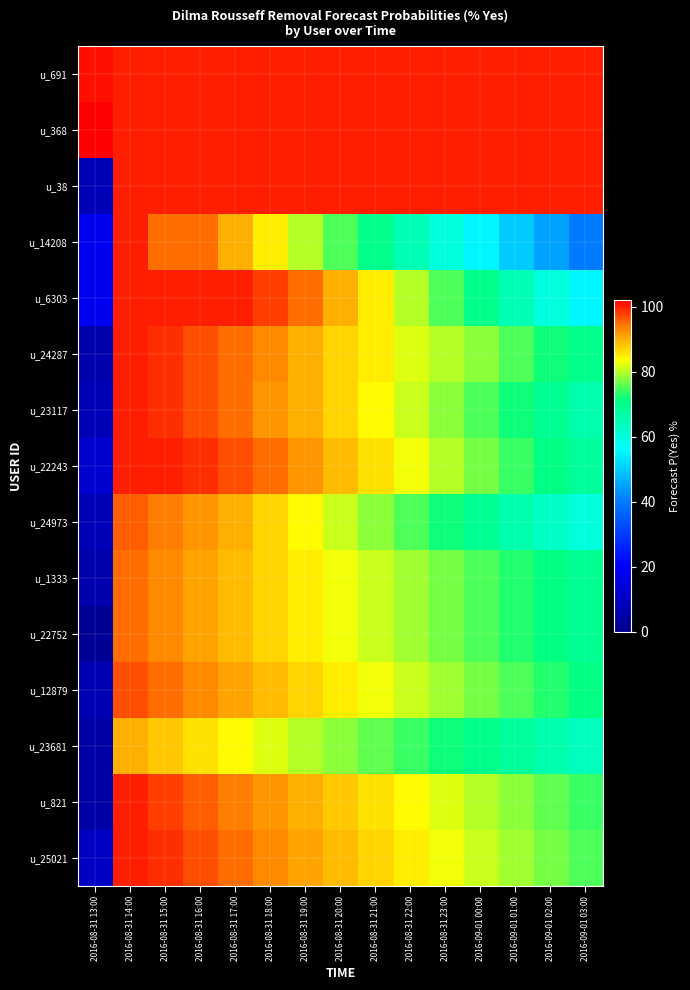

Reading right to left, list all the values displayed in this chart.

u_691: 2016-09-01 03:00=100	2016-09-01 02:00=100	2016-09-01 01:00=100	2016-09-01 00:00=100	2016-08-31 23:00=100	2016-08-31 22:00=100	2016-08-31 21:00=100	2016-08-31 20:00=100	2016-08-31 19:00=100	2016-08-31 18:00=100	2016-08-31 17:00=100	2016-08-31 16:00=100	2016-08-31 15:00=100	2016-08-31 14:00=100	2016-08-31 13:00=101
u_368: 2016-09-01 03:00=100	2016-09-01 02:00=100	2016-09-01 01:00=100	2016-09-01 00:00=100	2016-08-31 23:00=100	2016-08-31 22:00=100	2016-08-31 21:00=100	2016-08-31 20:00=100	2016-08-31 19:00=100	2016-08-31 18:00=100	2016-08-31 17:00=100	2016-08-31 16:00=100	2016-08-31 15:00=100	2016-08-31 14:00=100	2016-08-31 13:00=102
u_38: 2016-09-01 03:00=100	2016-09-01 02:00=100	2016-09-01 01:00=100	2016-09-01 00:00=100	2016-08-31 23:00=100	2016-08-31 22:00=100	2016-08-31 21:00=100	2016-08-31 20:00=100	2016-08-31 19:00=100	2016-08-31 18:00=100	2016-08-31 17:00=100	2016-08-31 16:00=100	2016-08-31 15:00=100	2016-08-31 14:00=100	2016-08-31 13:00=8
u_14208: 2016-09-01 03:00=40	2016-09-01 02:00=45	2016-09-01 01:00=50	2016-09-01 00:00=55	2016-08-31 23:00=60	2016-08-31 22:00=65	2016-08-31 21:00=70	2016-08-31 20:00=75	2016-08-31 19:00=80	2016-08-31 18:00=85	2016-08-31 17:00=90	2016-08-31 16:00=95	2016-08-31 15:00=95	2016-08-31 14:00=100	2016-08-31 13:00=18
u_6303: 2016-09-01 03:00=55	2016-09-01 02:00=60	2016-09-01 01:00=65	2016-09-01 00:00=70	2016-08-31 23:00=75	2016-08-31 22:00=80	2016-08-31 21:00=85	2016-08-31 20:00=90	2016-08-31 19:00=95	2016-08-31 18:00=98	2016-08-31 17:00=100	2016-08-31 16:00=100	2016-08-31 15:00=100	2016-08-31 14:00=100	2016-08-31 13:00=18
u_24287: 2016-09-01 03:00=70	2016-09-01 02:00=72	2016-09-01 01:00=75	2016-09-01 00:00=78	2016-08-31 23:00=80	2016-08-31 22:00=82	2016-08-31 21:00=85	2016-08-31 20:00=87	2016-08-31 19:00=90	2016-08-31 18:00=93	2016-08-31 17:00=95	2016-08-31 16:00=97	2016-08-31 15:00=99	2016-08-31 14:00=100	2016-08-31 13:00=6
u_23117: 2016-09-01 03:00=66	2016-09-01 02:00=69	2016-09-01 01:00=72	2016-09-01 00:00=75	2016-08-31 23:00=78	2016-08-31 22:00=81	2016-08-31 21:00=84	2016-08-31 20:00=87	2016-08-31 19:00=90	2016-08-31 18:00=92	2016-08-31 17:00=95	2016-08-31 16:00=97	2016-08-31 15:00=99	2016-08-31 14:00=100	2016-08-31 13:00=8
u_22243: 2016-09-01 03:00=68	2016-09-01 02:00=71	2016-09-01 01:00=74	2016-09-01 00:00=77	2016-08-31 23:00=80	2016-08-31 22:00=83	2016-08-31 21:00=86	2016-08-31 20:00=89	2016-08-31 19:00=92	2016-08-31 18:00=95	2016-08-31 17:00=97	2016-08-31 16:00=99	2016-08-31 15:00=100	2016-08-31 14:00=100	2016-08-31 13:00=12
u_24973: 2016-09-01 03:00=60	2016-09-01 02:00=63	2016-09-01 01:00=66	2016-09-01 00:00=69	2016-08-31 23:00=72	2016-08-31 22:00=75	2016-08-31 21:00=78	2016-08-31 20:00=81	2016-08-31 19:00=84	2016-08-31 18:00=87	2016-08-31 17:00=90	2016-08-31 16:00=92	2016-08-31 15:00=94	2016-08-31 14:00=96	2016-08-31 13:00=8
u_1333: 2016-09-01 03:00=69	2016-09-01 02:00=71	2016-09-01 01:00=73	2016-09-01 00:00=75	2016-08-31 23:00=77	2016-08-31 22:00=79	2016-08-31 21:00=81	2016-08-31 20:00=83	2016-08-31 19:00=85	2016-08-31 18:00=87	2016-08-31 17:00=89	2016-08-31 16:00=91	2016-08-31 15:00=93	2016-08-31 14:00=95	2016-08-31 13:00=6
u_22752: 2016-09-01 03:00=69	2016-09-01 02:00=71	2016-09-01 01:00=73	2016-09-01 00:00=75	2016-08-31 23:00=77	2016-08-31 22:00=79	2016-08-31 21:00=81	2016-08-31 20:00=83	2016-08-31 19:00=85	2016-08-31 18:00=87	2016-08-31 17:00=89	2016-08-31 16:00=91	2016-08-31 15:00=93	2016-08-31 14:00=95	2016-08-31 13:00=2
u_12879: 2016-09-01 03:00=71	2016-09-01 02:00=73	2016-09-01 01:00=75	2016-09-01 00:00=77	2016-08-31 23:00=79	2016-08-31 22:00=81	2016-08-31 21:00=83	2016-08-31 20:00=85	2016-08-31 19:00=87	2016-08-31 18:00=89	2016-08-31 17:00=91	2016-08-31 16:00=93	2016-08-31 15:00=95	2016-08-31 14:00=97	2016-08-31 13:00=7
u_23681: 2016-09-01 03:00=64	2016-09-01 02:00=66	2016-09-01 01:00=68	2016-09-01 00:00=70	2016-08-31 23:00=72	2016-08-31 22:00=74	2016-08-31 21:00=76	2016-08-31 20:00=78	2016-08-31 19:00=80	2016-08-31 18:00=82	2016-08-31 17:00=84	2016-08-31 16:00=86	2016-08-31 15:00=88	2016-08-31 14:00=90	2016-08-31 13:00=5
u_821: 2016-09-01 03:00=74	2016-09-01 02:00=76	2016-09-01 01:00=78	2016-09-01 00:00=80	2016-08-31 23:00=82	2016-08-31 22:00=84	2016-08-31 21:00=86	2016-08-31 20:00=88	2016-08-31 19:00=90	2016-08-31 18:00=92	2016-08-31 17:00=94	2016-08-31 16:00=96	2016-08-31 15:00=98	2016-08-31 14:00=100	2016-08-31 13:00=5
u_25021: 2016-09-01 03:00=75	2016-09-01 02:00=77	2016-09-01 01:00=79	2016-09-01 00:00=81	2016-08-31 23:00=83	2016-08-31 22:00=85	2016-08-31 21:00=87	2016-08-31 20:00=89	2016-08-31 19:00=91	2016-08-31 18:00=93	2016-08-31 17:00=95	2016-08-31 16:00=97	2016-08-31 15:00=99	2016-08-31 14:00=100	2016-08-31 13:00=10